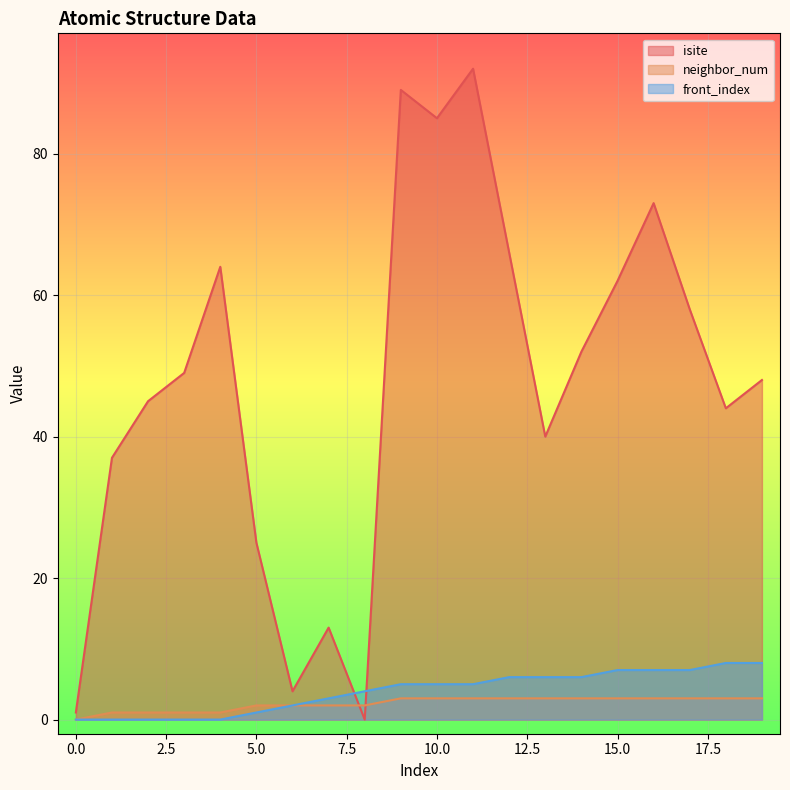

At which label is isite closest to 46?

2